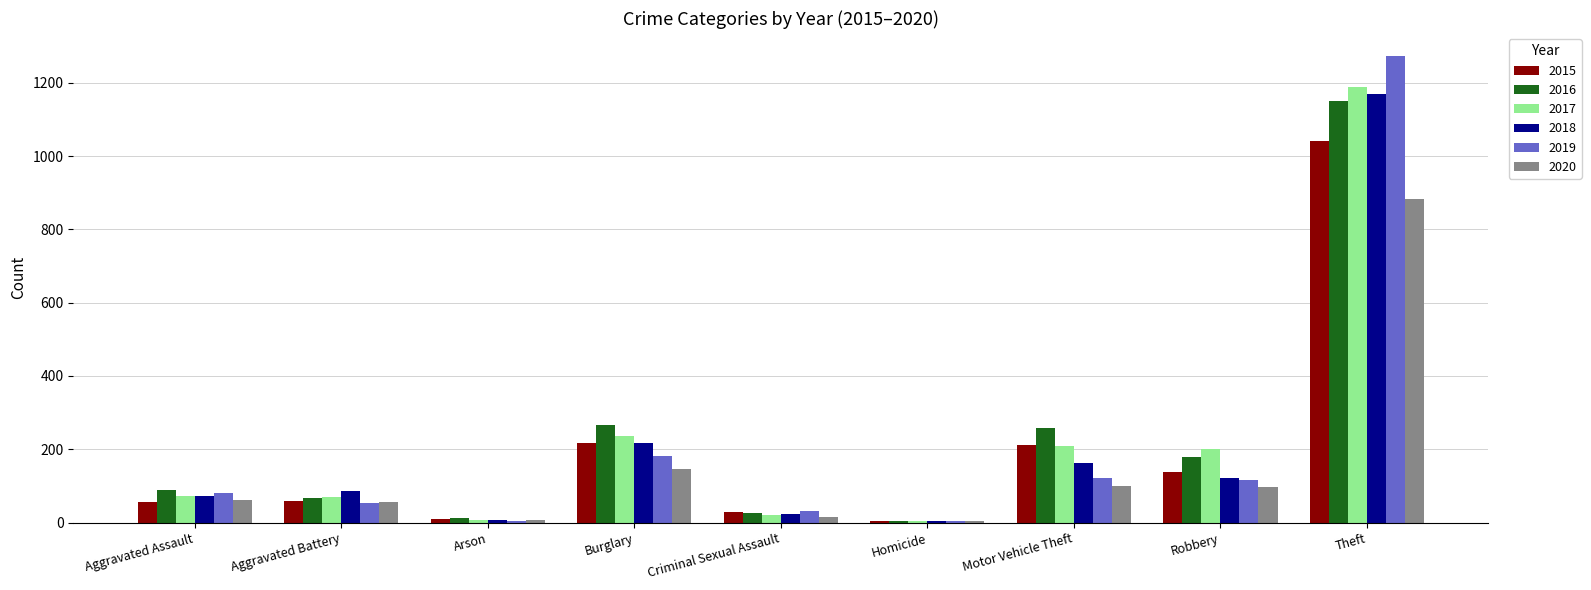

What is the difference between the 2015 values at Robbery and Aggravated Battery?

79